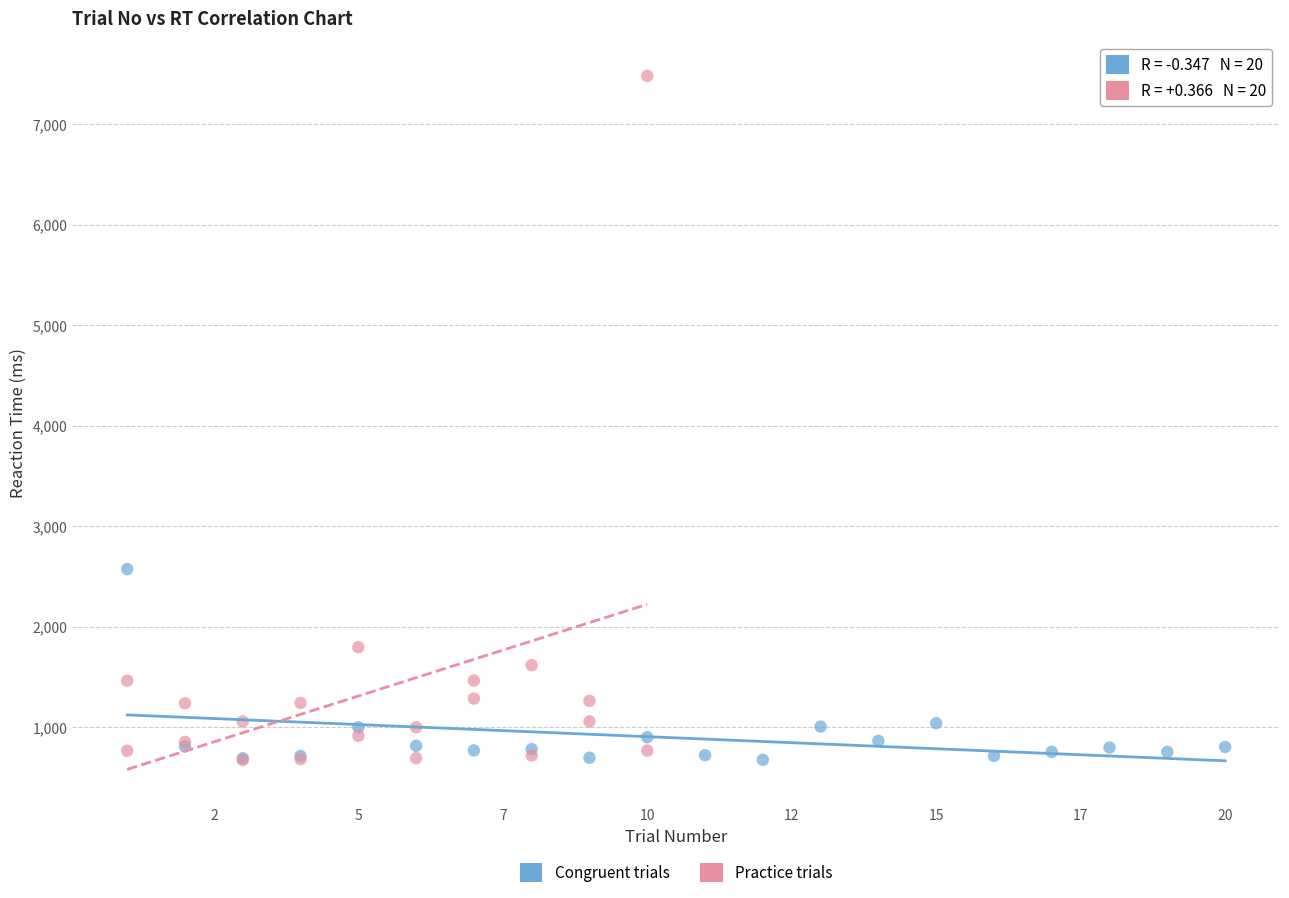

Which series contains the highest Y value?

Practice trials